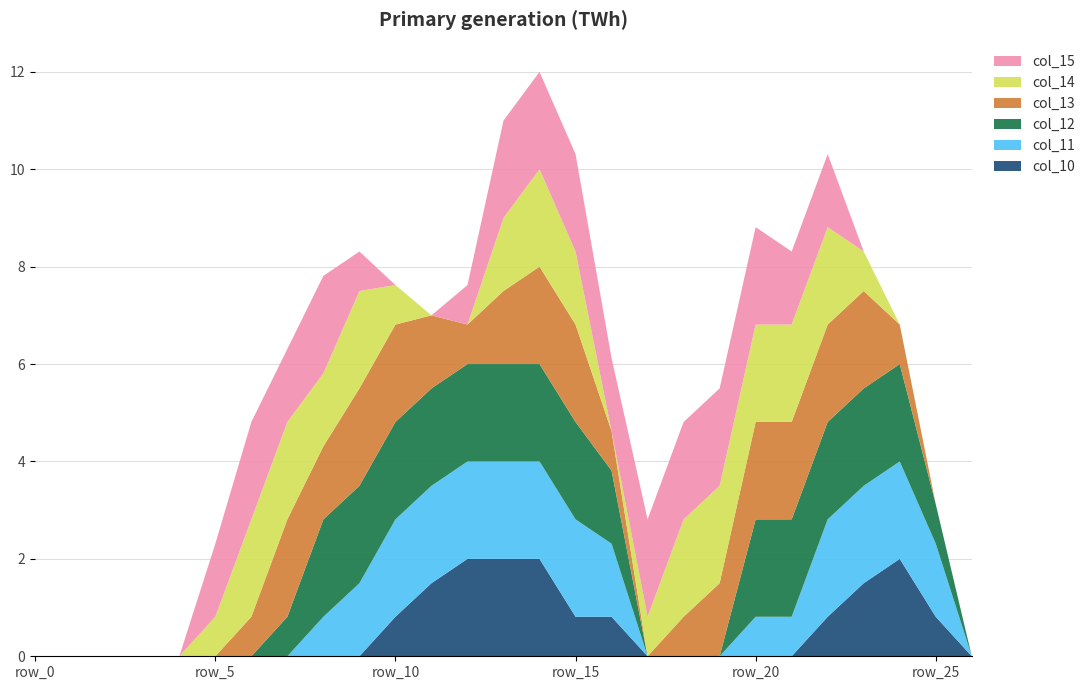

Reading left to right, list all the values displayed in this chart.

col_10: 0.0	0.0	0.0	0.0	0.0	0.0	0.0	0.0	0.0	0.0	0.8	1.5	2.0	2.0	2.0	0.8	0.8	0.0	0.0	0.0	0.0	0.0	0.8	1.5	2.0	0.8	0.0
col_11: 0.0	0.0	0.0	0.0	0.0	0.0	0.0	0.0	0.8	1.5	2.0	2.0	2.0	2.0	2.0	2.0	1.5	0.0	0.0	0.0	0.8	0.8	2.0	2.0	2.0	1.5	0.0
col_12: 0.0	0.0	0.0	0.0	0.0	0.0	0.0	0.8	2.0	2.0	2.0	2.0	2.0	2.0	2.0	2.0	1.5	0.0	0.0	0.0	2.0	2.0	2.0	2.0	2.0	0.8	0.0
col_13: 0.0	0.0	0.0	0.0	0.0	0.0	0.8	2.0	1.5	2.0	2.0	1.5	0.8	1.5	2.0	2.0	0.8	0.0	0.8	1.5	2.0	2.0	2.0	2.0	0.8	0.0	0.0
col_14: 0.0	0.0	0.0	0.0	0.0	0.8	2.0	2.0	1.5	2.0	0.8	0.0	0.0	1.5	2.0	1.5	0.0	0.8	2.0	2.0	2.0	2.0	2.0	0.8	0.0	0.0	0.0
col_15: 0.0	0.0	0.0	0.0	0.0	1.5	2.0	1.5	2.0	0.8	0.0	0.0	0.8	2.0	2.0	2.0	1.5	2.0	2.0	2.0	2.0	1.5	1.5	0.0	0.0	0.0	0.0